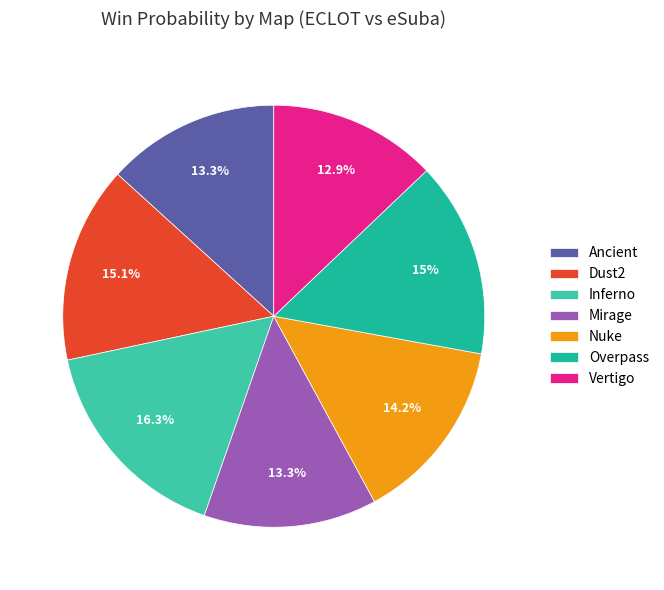

To the nearest percent, what portion does Dust2 represent?

15%